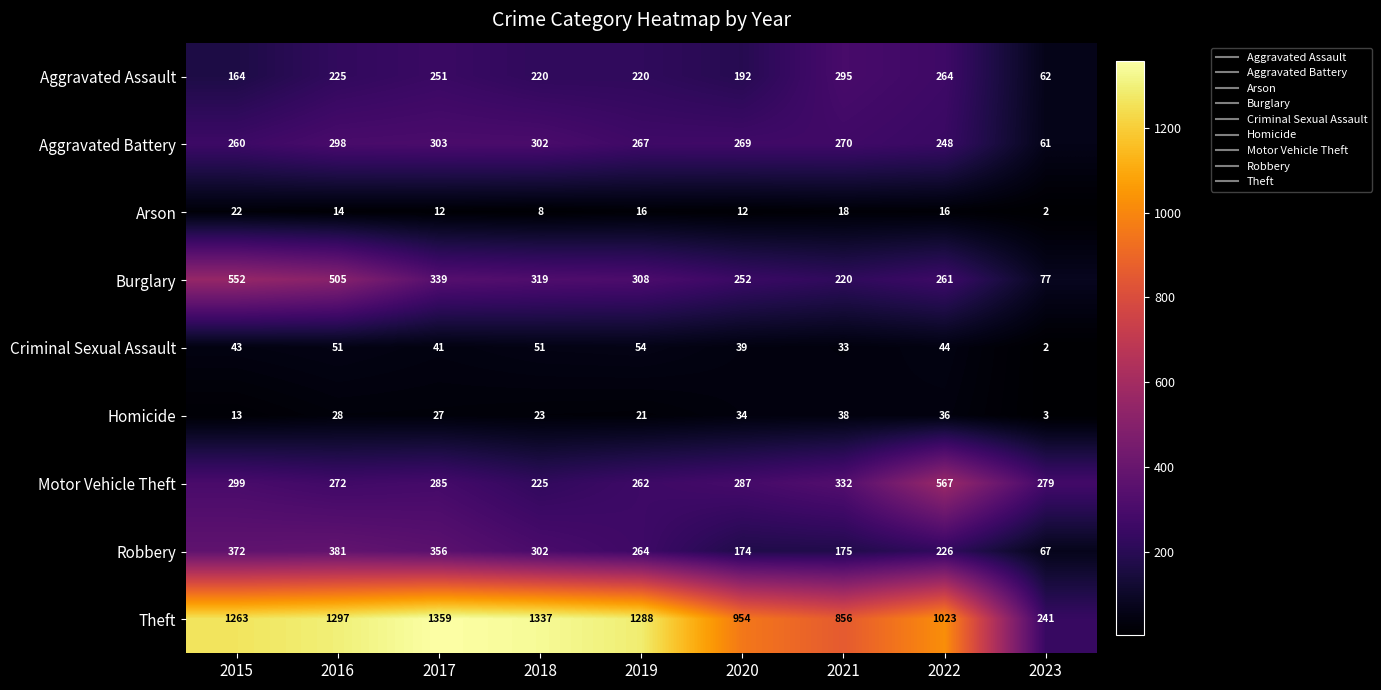

At 2020, list the series in order from smallest to largest.

Arson, Homicide, Criminal Sexual Assault, Robbery, Aggravated Assault, Burglary, Aggravated Battery, Motor Vehicle Theft, Theft